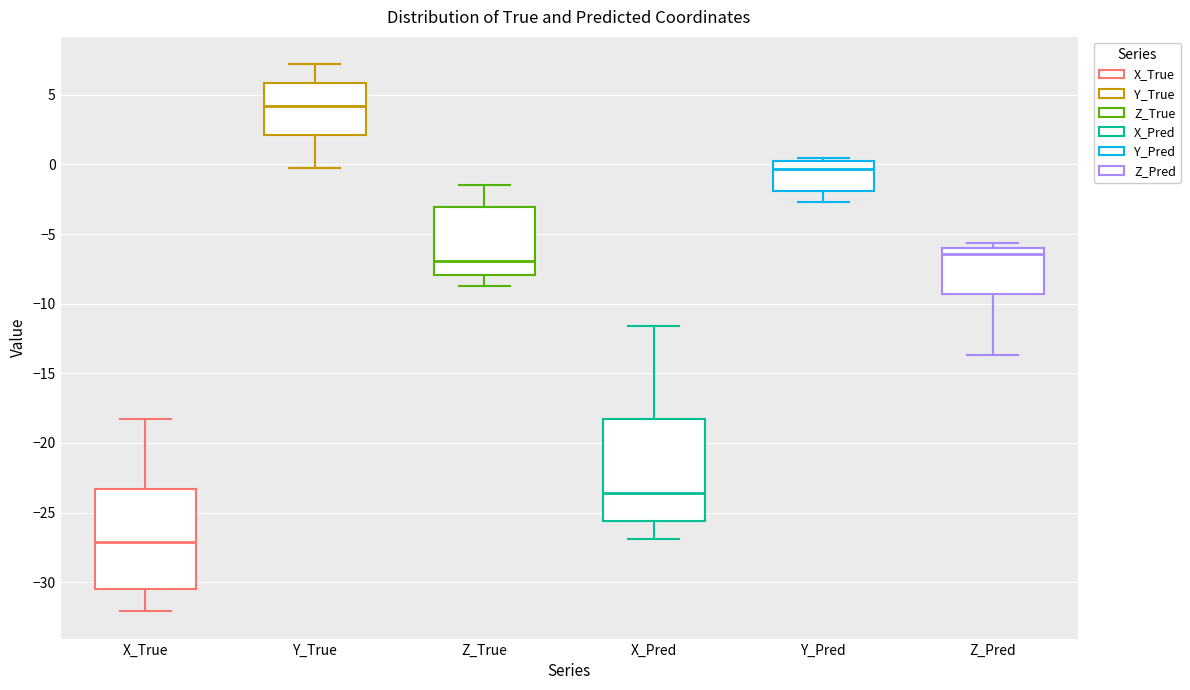

Reading left to right, read every box against the y-axis: the position of its median line, the range the box covers, and the ends of its whiskers. The values are not printed on the chart, so give them approximately, as read against the axis.

X_True: median -27.0, box -30.5 to -23.5, whiskers -32.0 to -18.5
Y_True: median 4.0, box 2.0 to 6.0, whiskers 0.0 to 7.0
Z_True: median -7.0, box -8.0 to -3.0, whiskers -8.5 to -1.5
X_Pred: median -23.5, box -25.5 to -18.5, whiskers -27.0 to -11.5
Y_Pred: median -0.5, box -2.0 to 0.0, whiskers -2.5 to 0.5
Z_Pred: median -6.5, box -9.5 to -6.0, whiskers -13.5 to -5.5